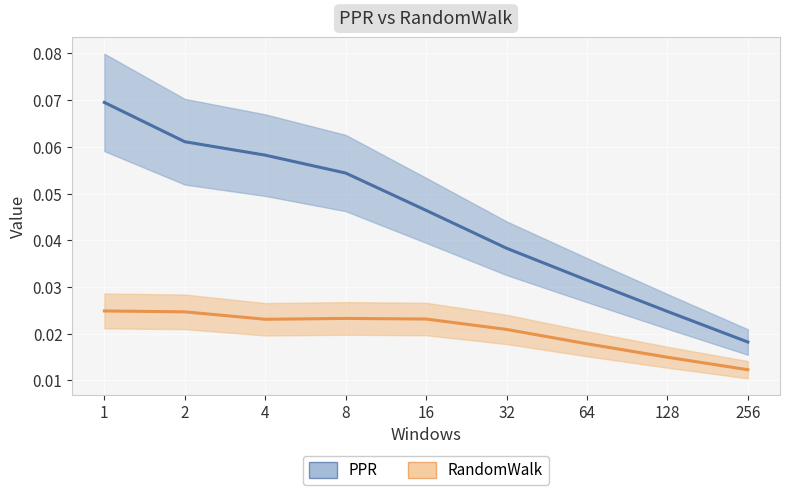

Reading left to right, extract all data points from this chart.

PPR: 0.1	0.1	0.1	0.1	0.0	0.0	0.0	0.0	0.0
RandomWalk: 0.0	0.0	0.0	0.0	0.0	0.0	0.0	0.0	0.0